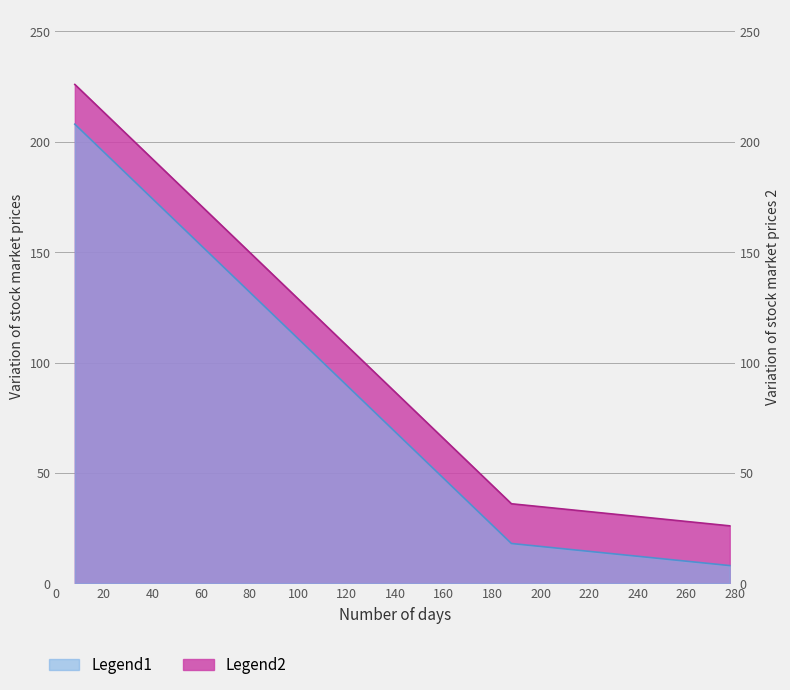

What is the total value across all series at 260?

38